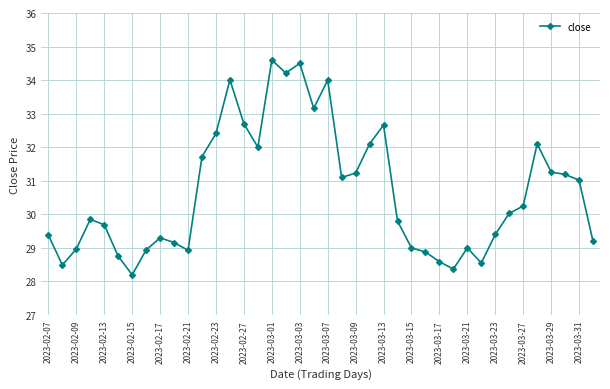

What is the value of the 28th point from the left?

28.9